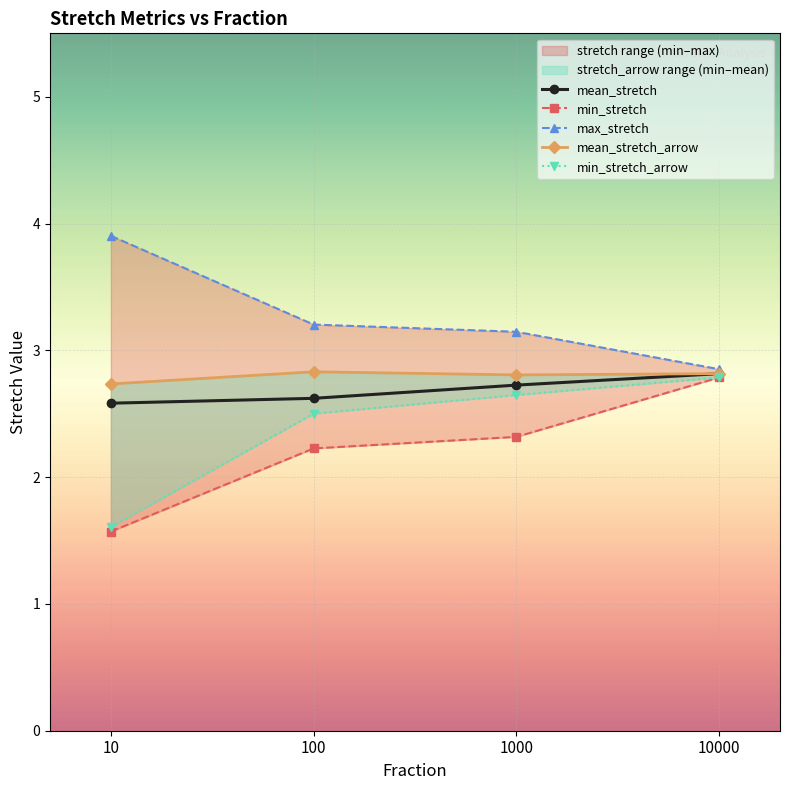

Which series changed the most between 10 and 100?

min_stretch_arrow